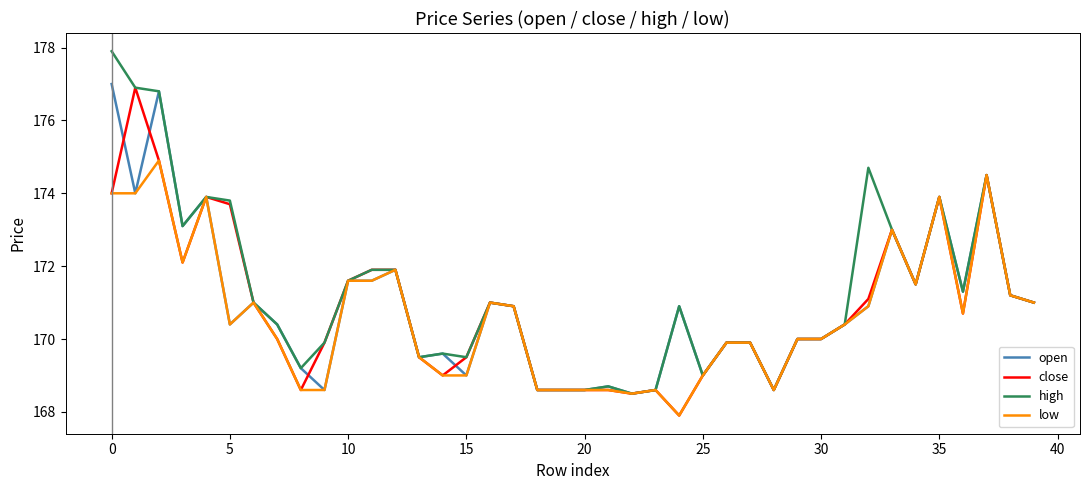

What is the lowest value of the low series?

167.9